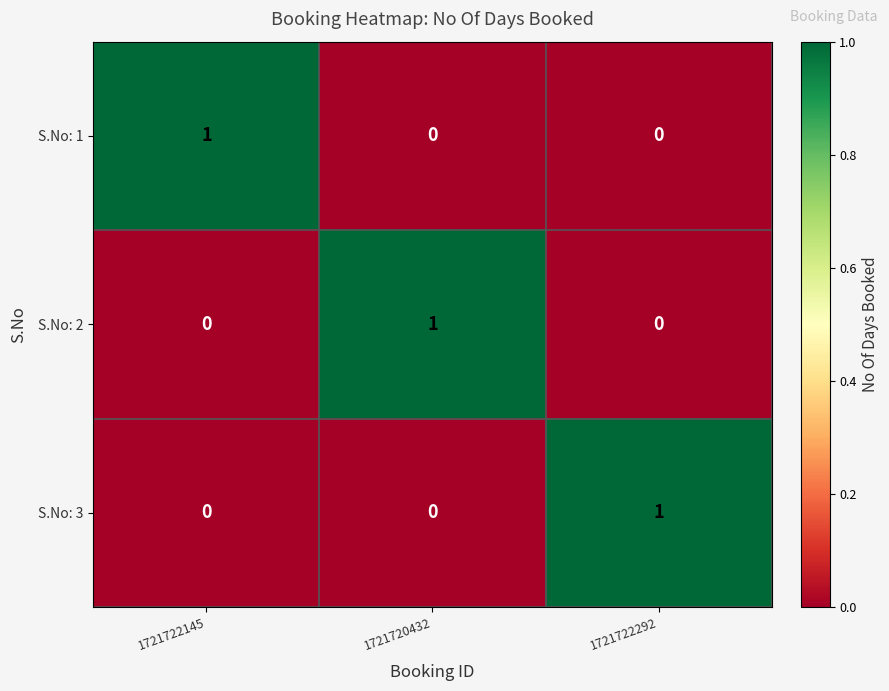

True or false: S.No: 3 has a value of -1 at 1721722145.

False